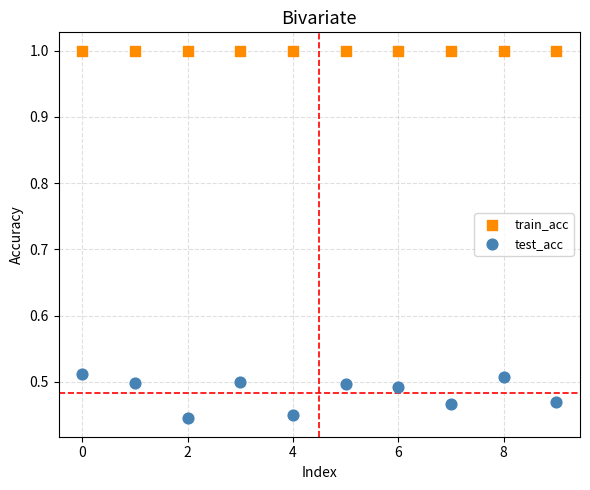

Which series reaches the maximum Y coordinate?

train_acc